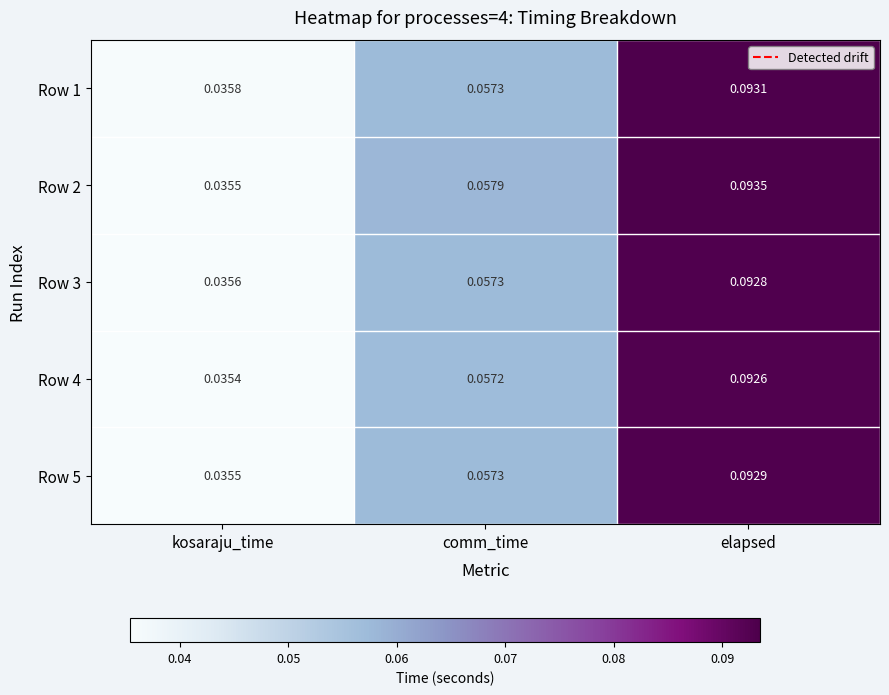

Which category has the highest value across all series?

elapsed